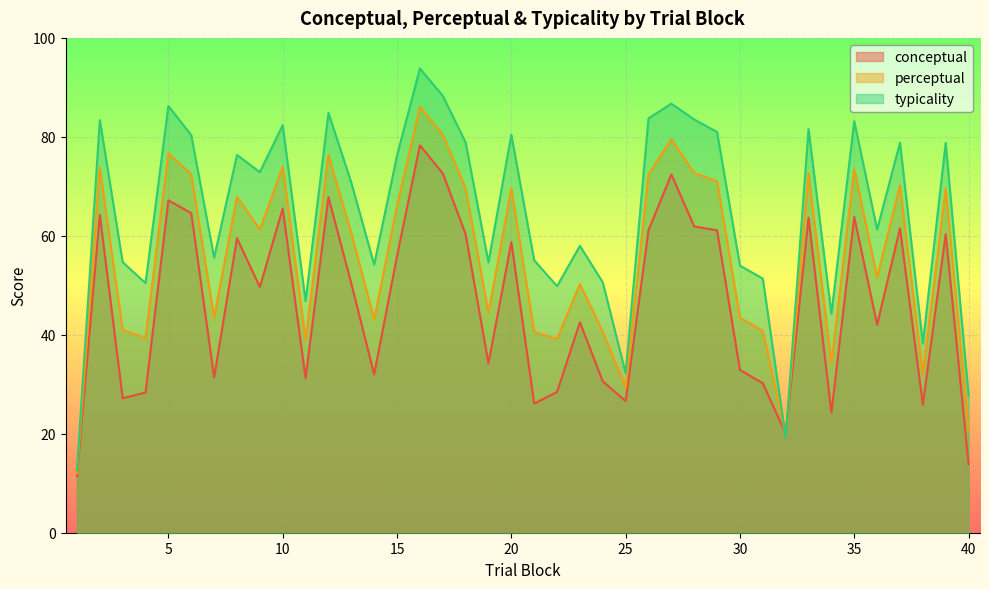

What is the sum of all typicality values?

2582.8